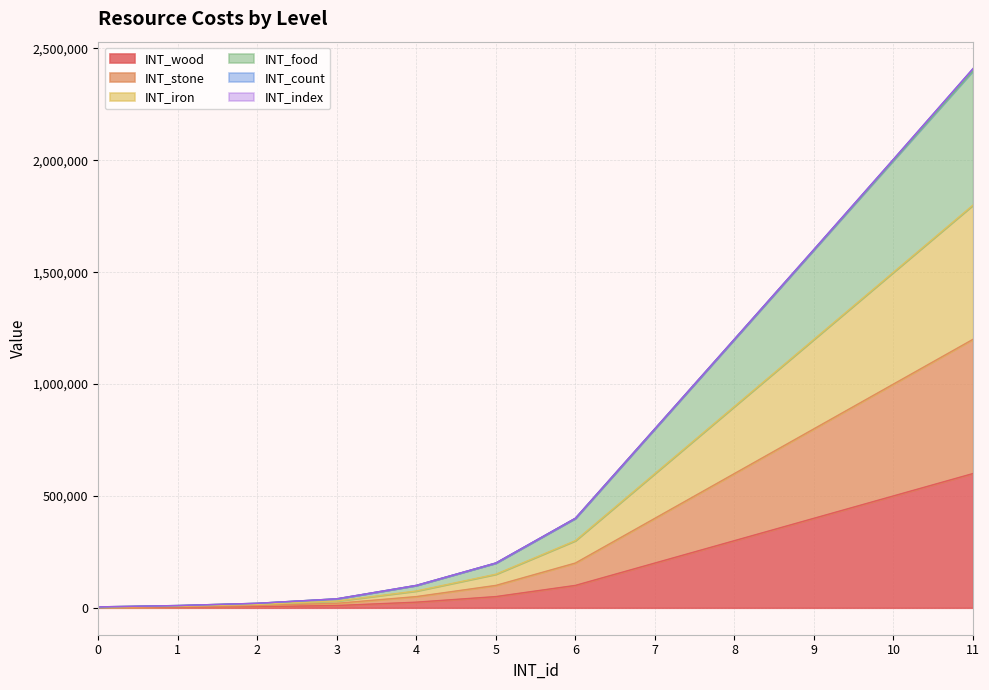

What is the difference between the maximum and minimum values in the INT_wood series?

599000